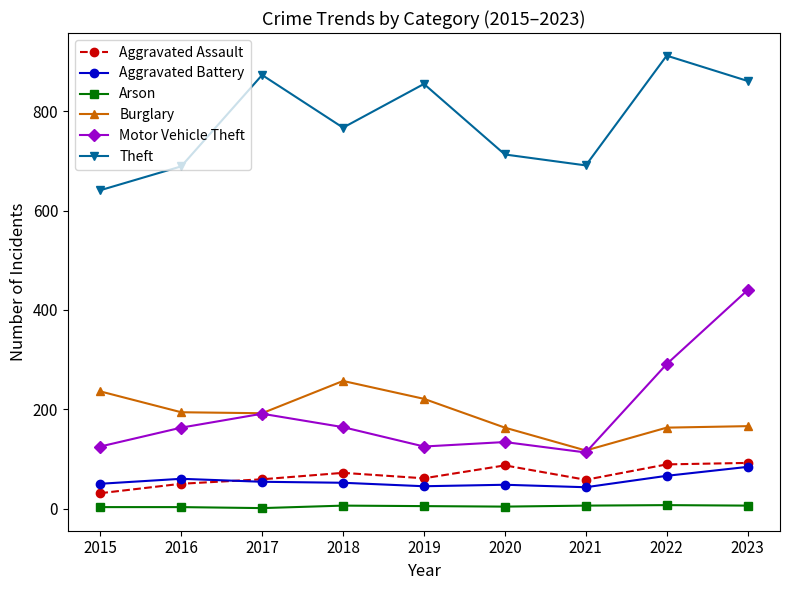

Which series has the largest total across all categories?

Theft